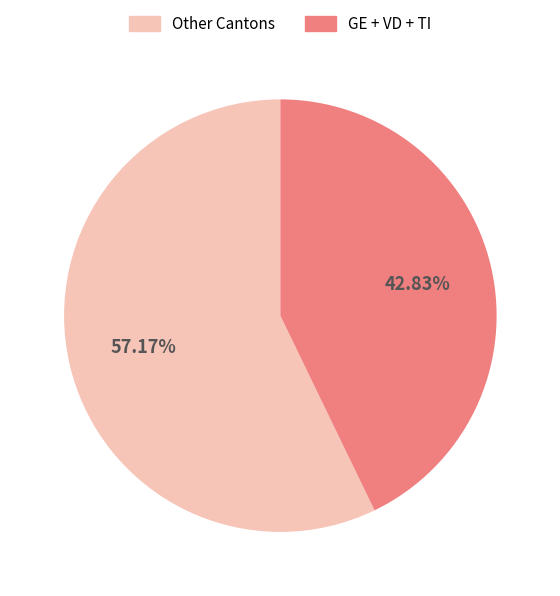

Does any single category account for the majority?

Yes